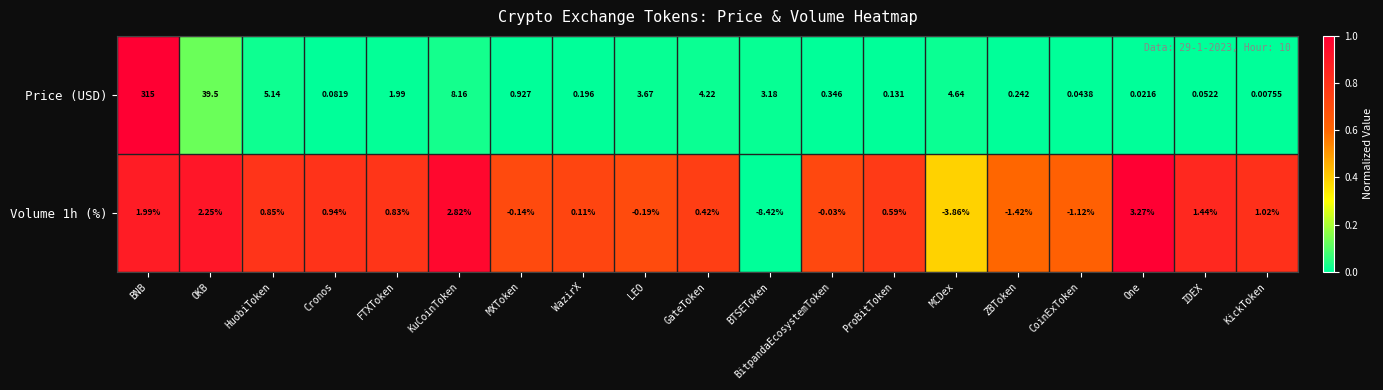

Which series has the largest range (max minus min)?

Price (USD)